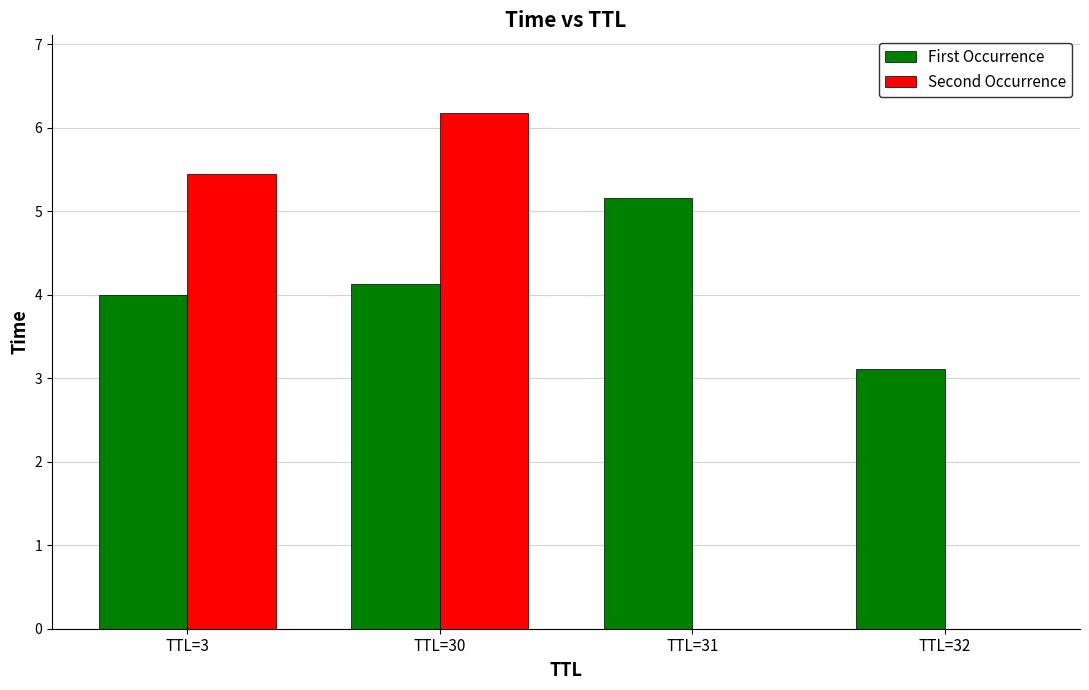

Reading right to left, transcribe all the data shown in this chart.

First Occurrence: 3.1	5.2	4.1	4.0
Second Occurrence: 0.0	0.0	6.2	5.4